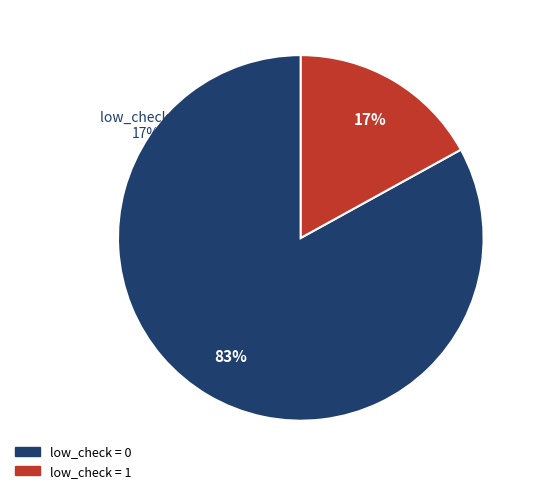

What percentage is the low_check=0 slice, to the nearest percent?

83%